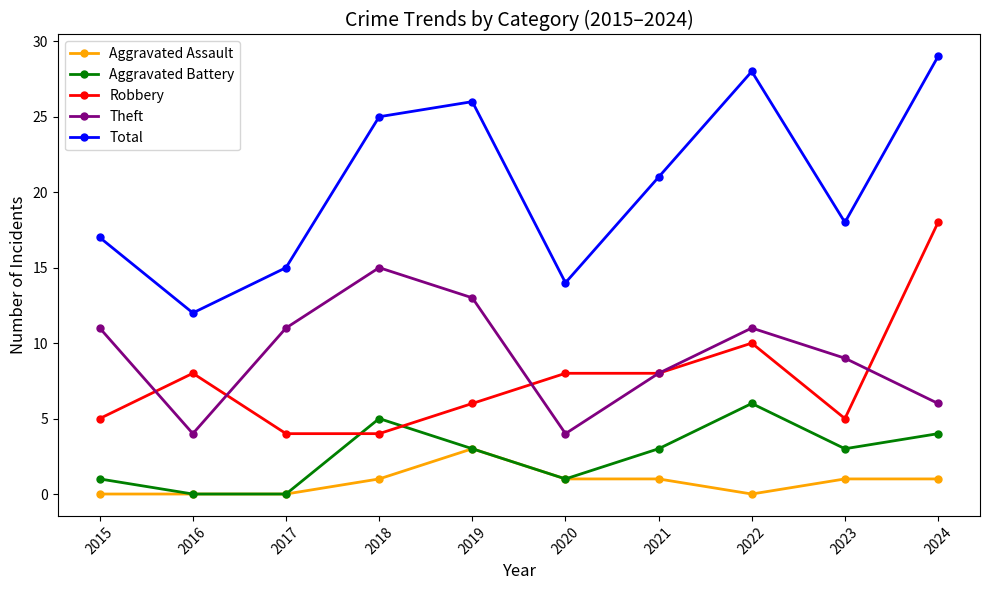

Rank the series by their maximum value, from highest to lowest.

Total, Robbery, Theft, Aggravated Battery, Aggravated Assault